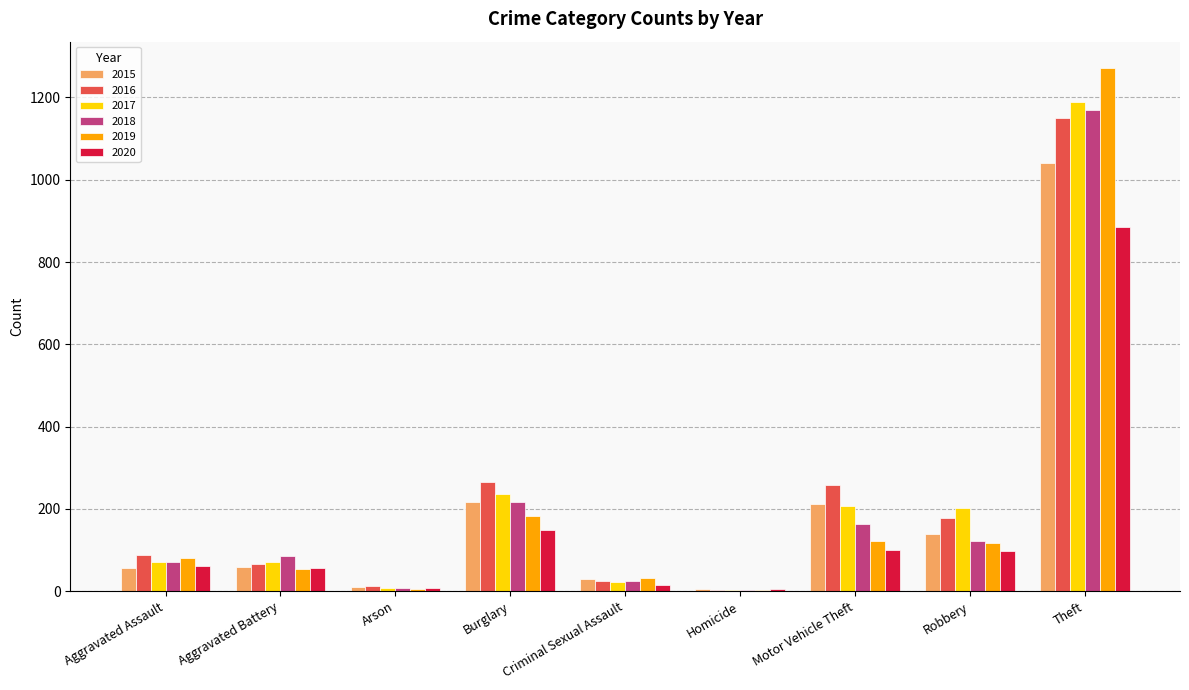

How many groups of bars are there?

9